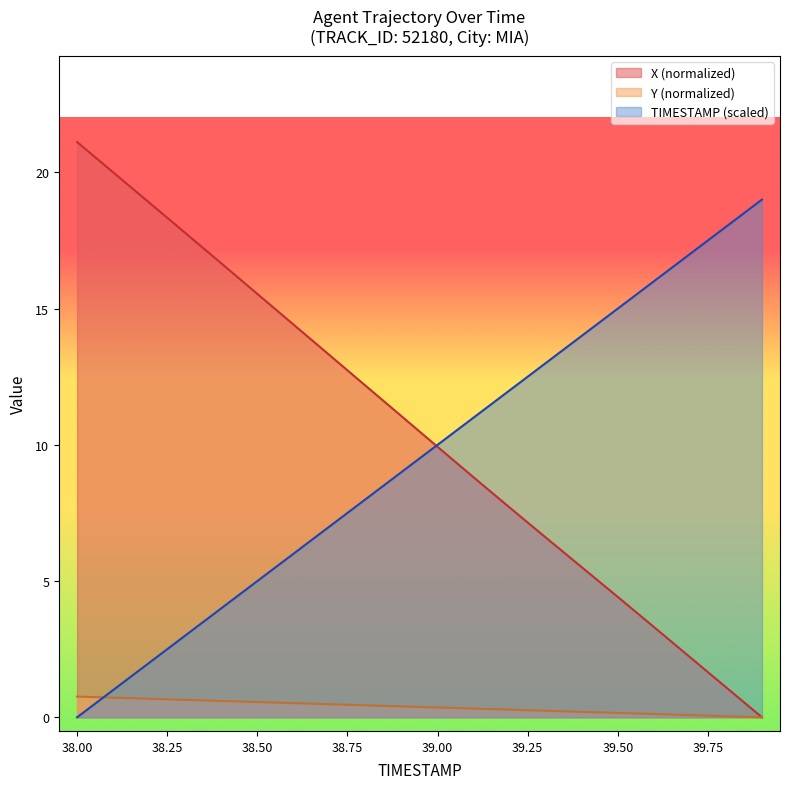

At which label does X first exceed 11?

38.0